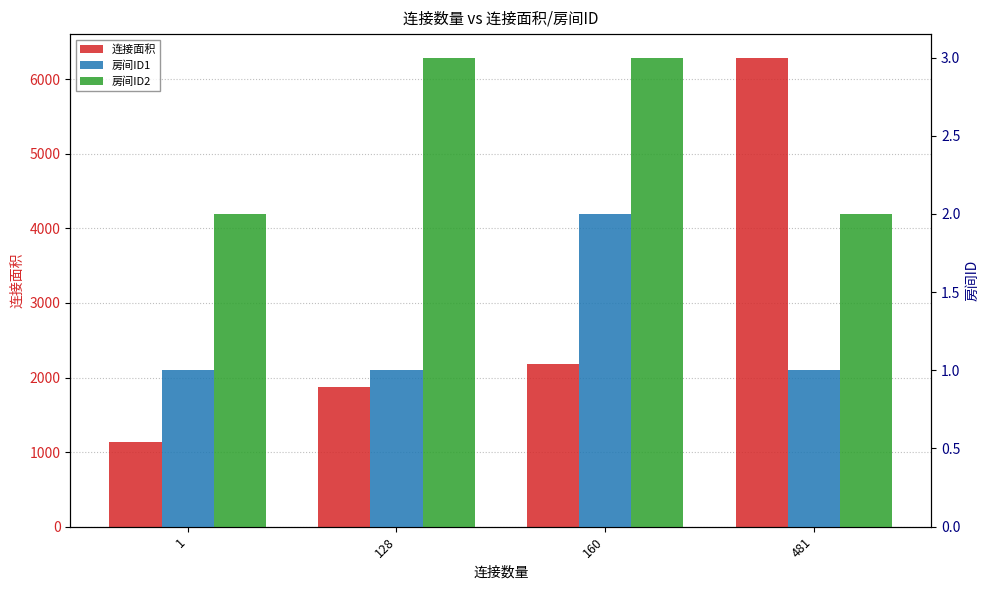

What is the sum of all 房间ID1 values?

5